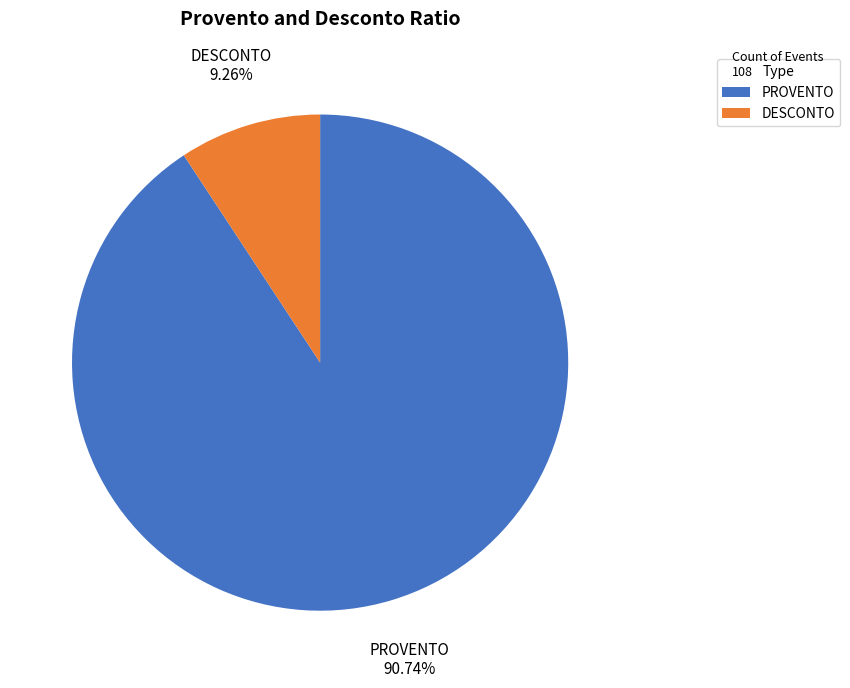

Between DESCONTO and PROVENTO, which is larger?

PROVENTO